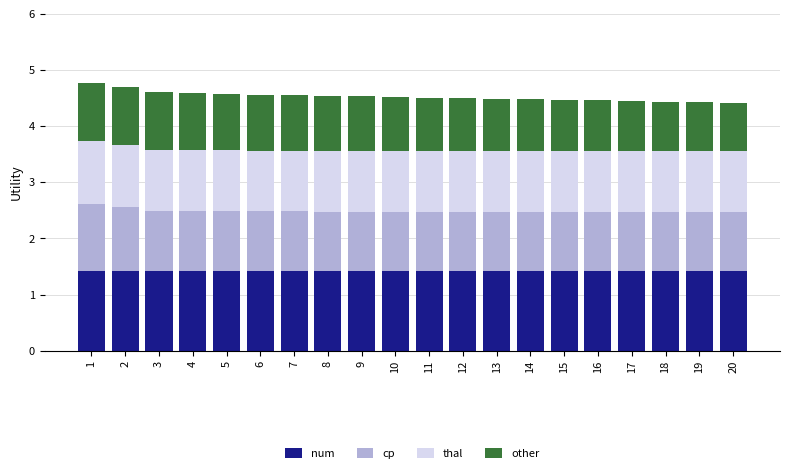

Is it true that num equals 1.4 at 6?

True